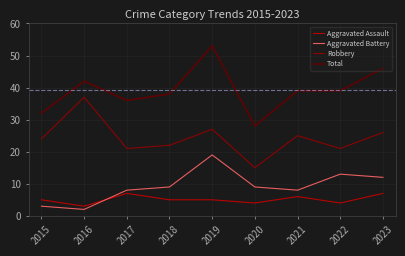

Which series has the widest spread of values?

Total